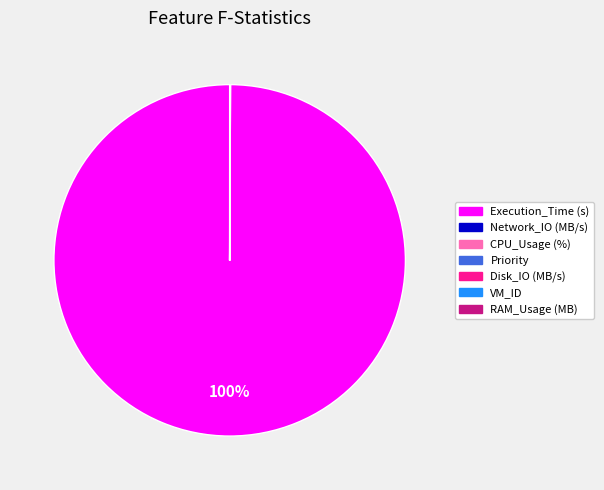

What is the largest slice in the pie chart?

Execution_Time (s)